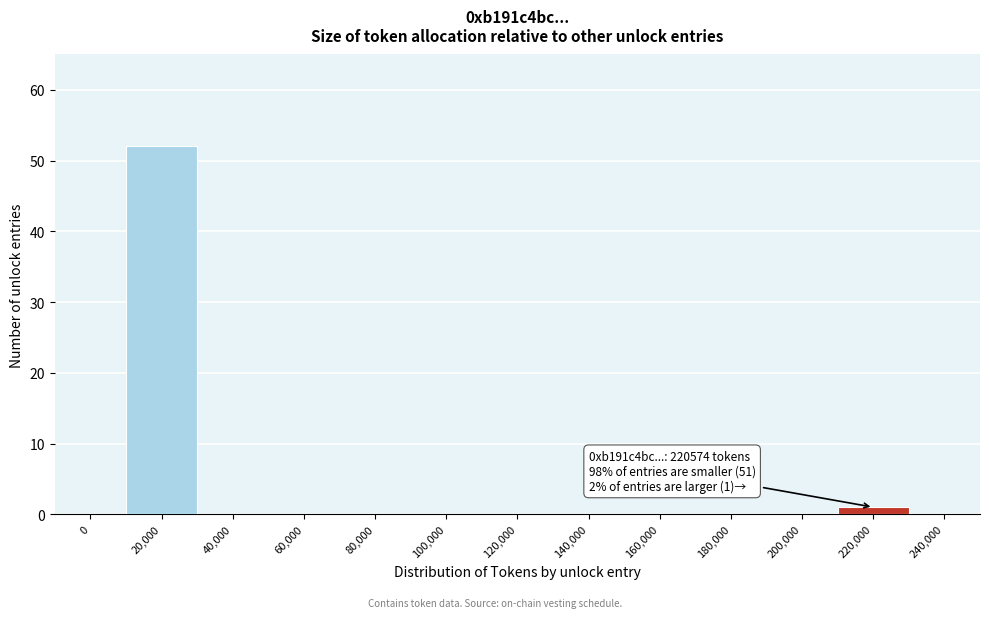

Reading left to right, list all the values displayed in this chart.

0=0	20,000=52	40,000=0	60,000=0	80,000=0	100,000=0	120,000=0	140,000=0	160,000=0	180,000=0	200,000=0	220,000=1	240,000=0